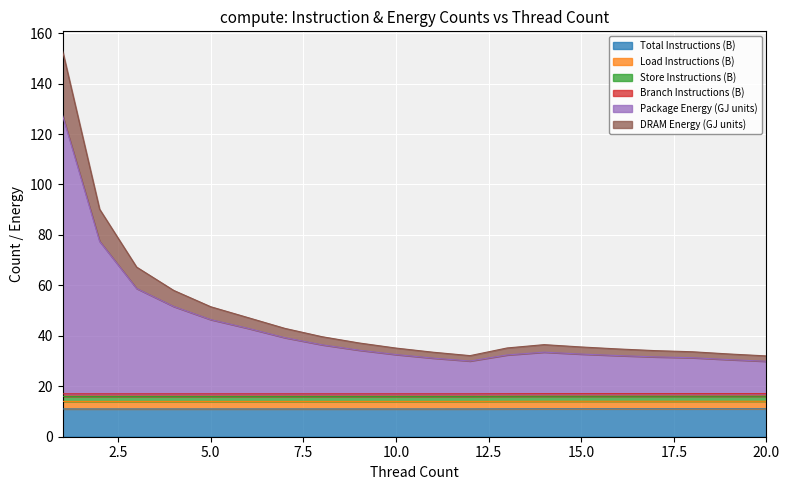

True or false: PAPI_BR_INS and PAPI_LD_INS intersect in this chart.

False